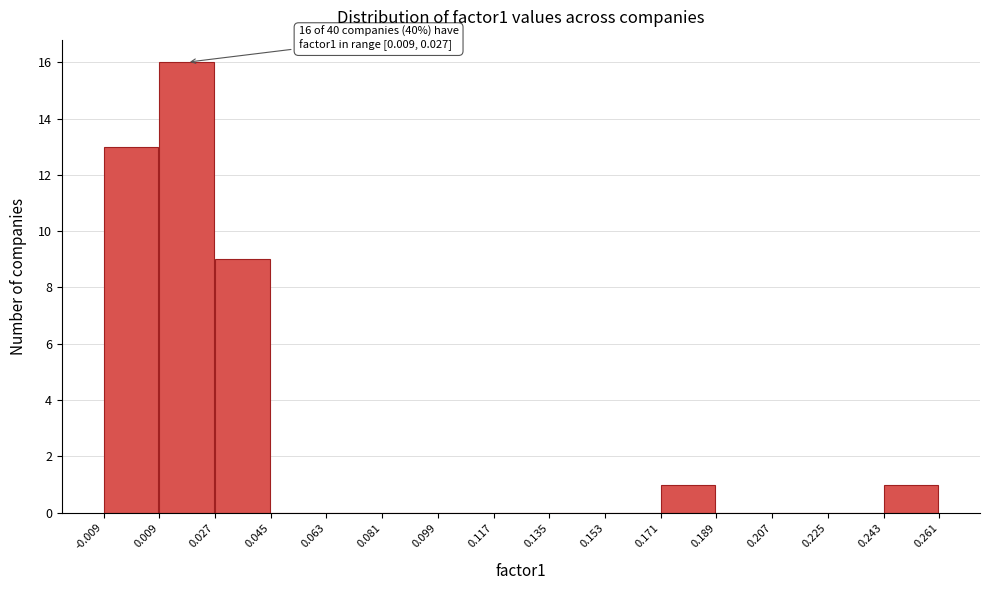

Which range on the x-axis has the tallest bar?

0.009 to 0.027